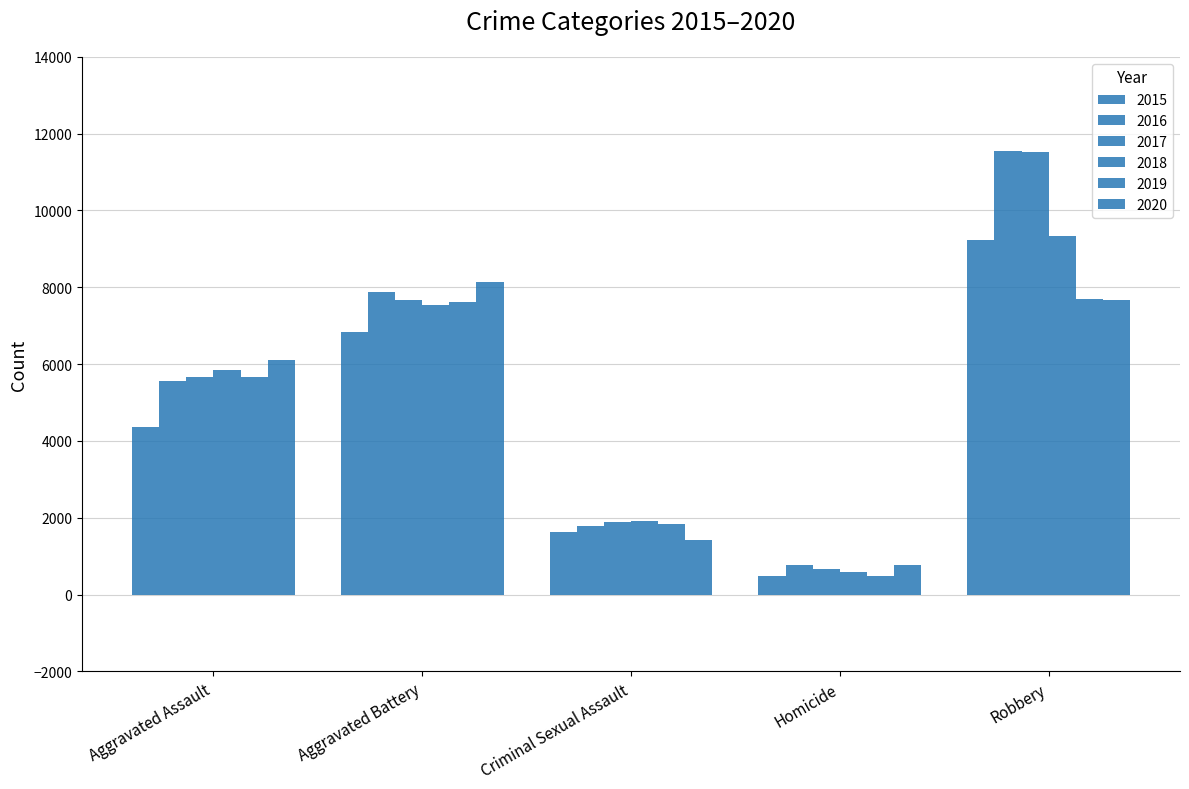

What is the label of the 4th bar from the left?

Homicide